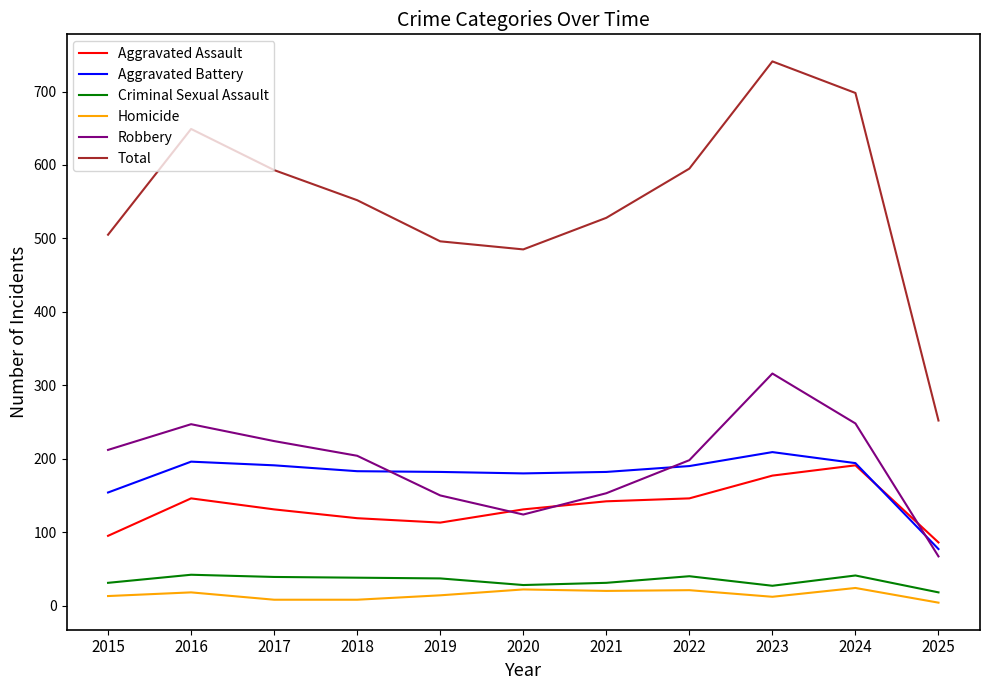

Is it true that Aggravated Battery equals 209 at 2023?

True